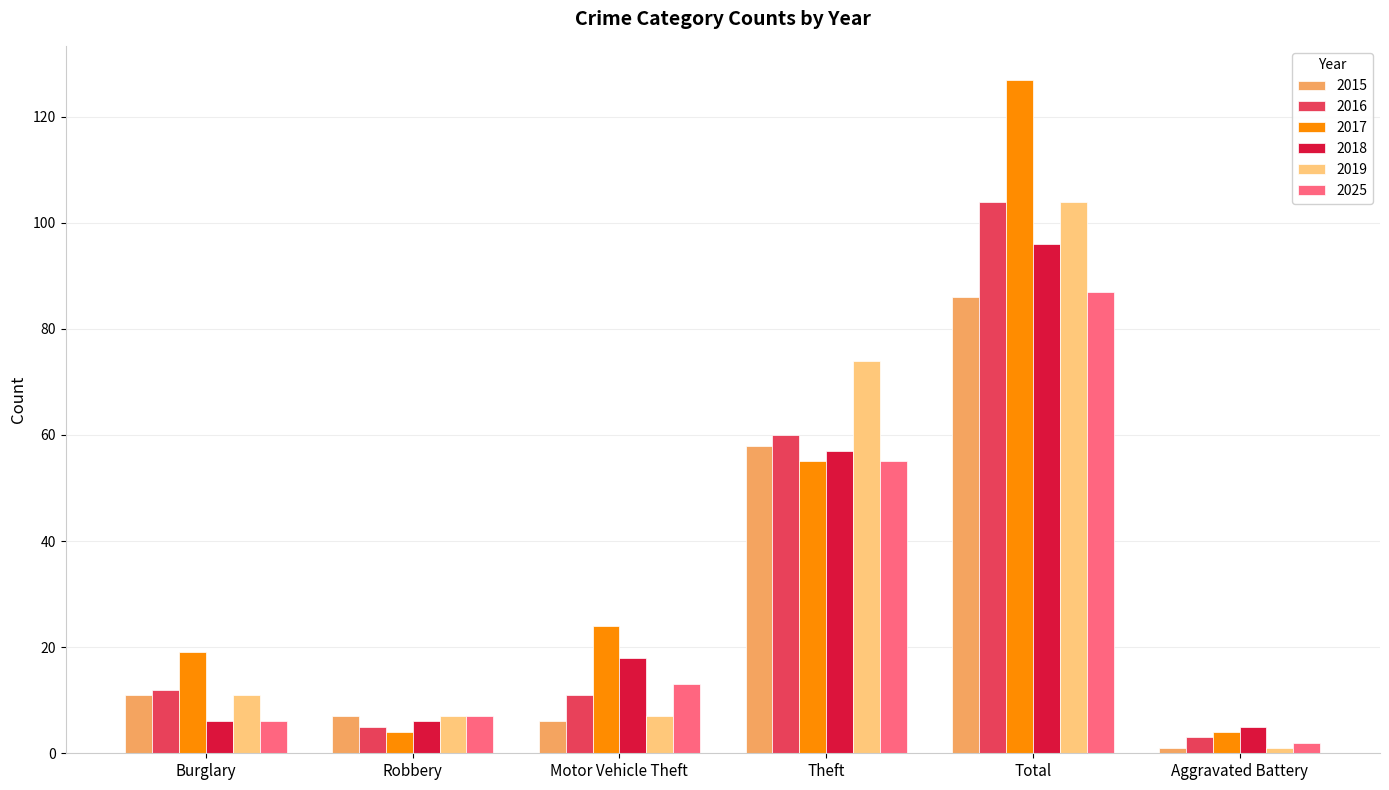

Are the bars grouped side by side (vs. stacked)?

Yes